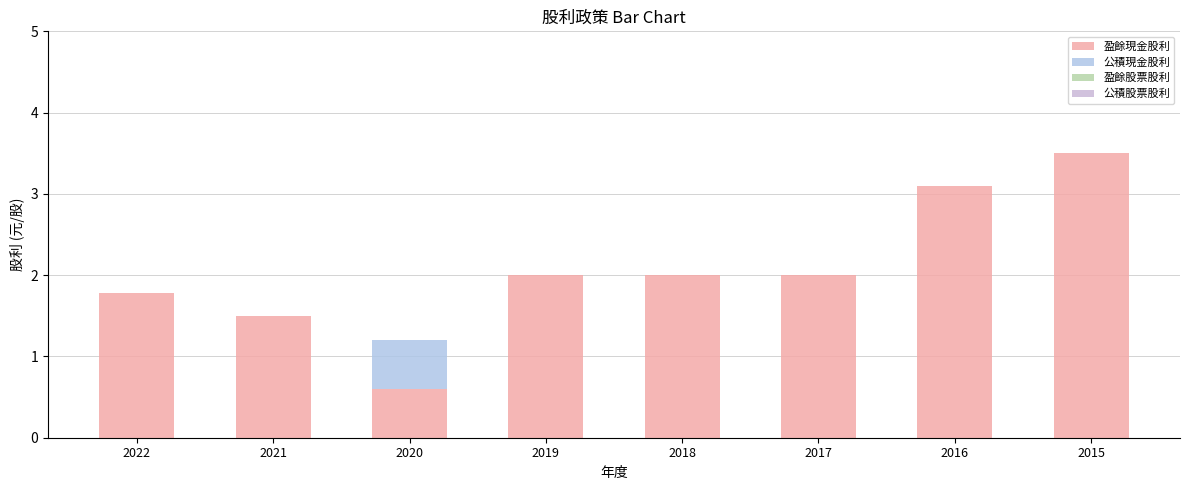

Are the bars grouped side by side (vs. stacked)?

No